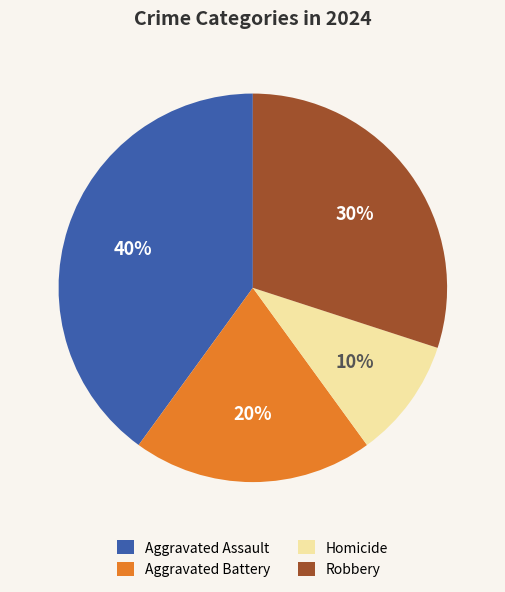

Is there a majority slice in this chart?

No